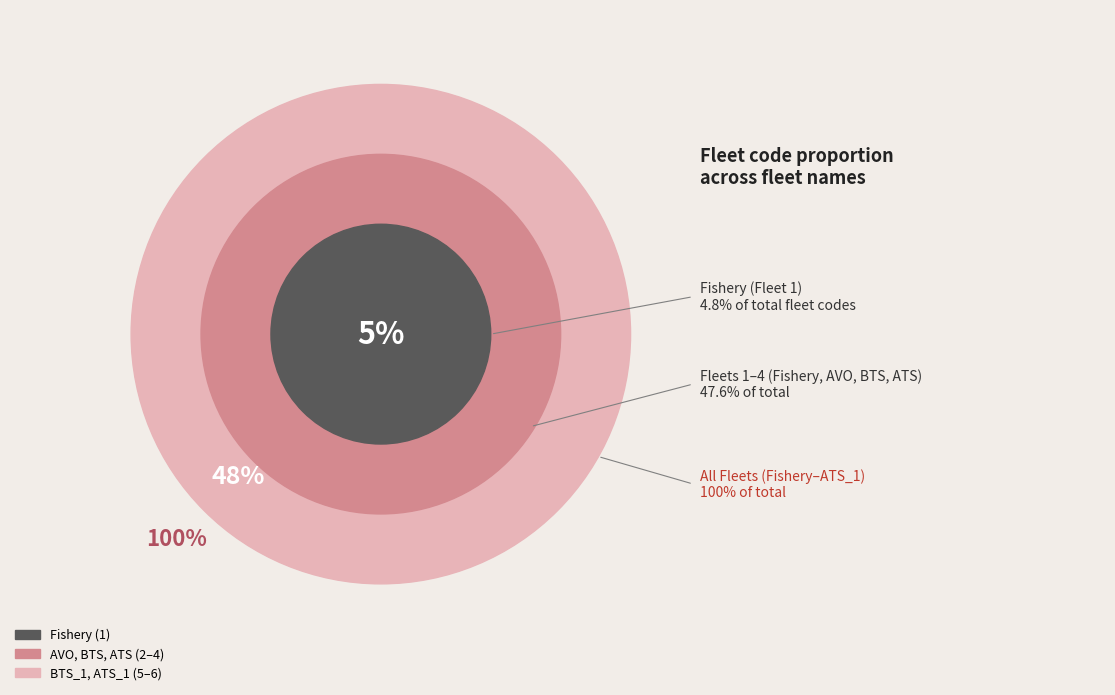

Is there a majority slice in this chart?

No